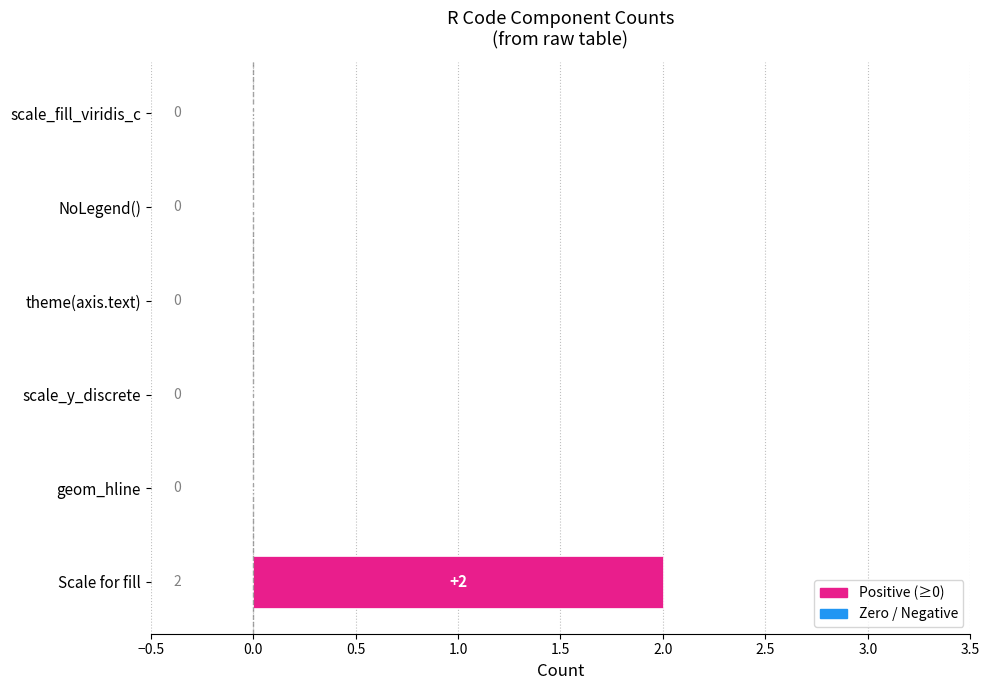

At which category does the chart reach its peak across all series?

Scale for fill